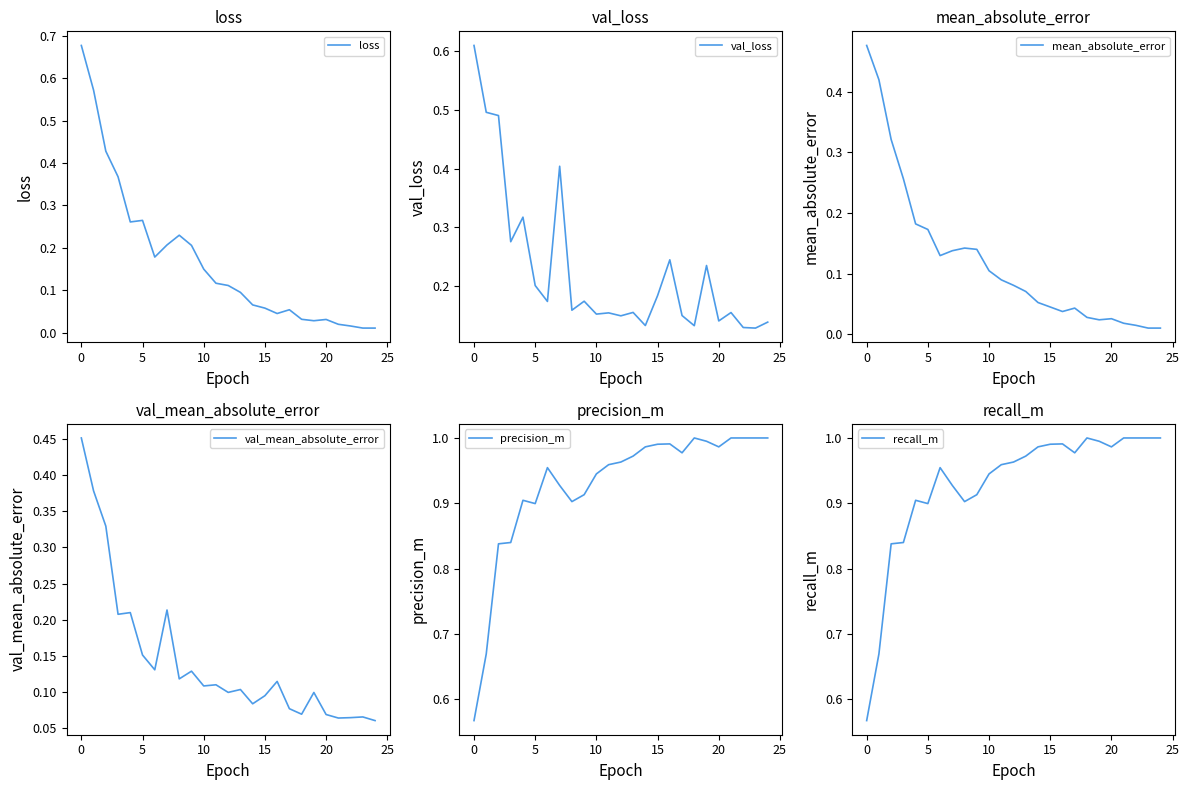

The value of val_loss at 5 is 0.2. True or false?

True